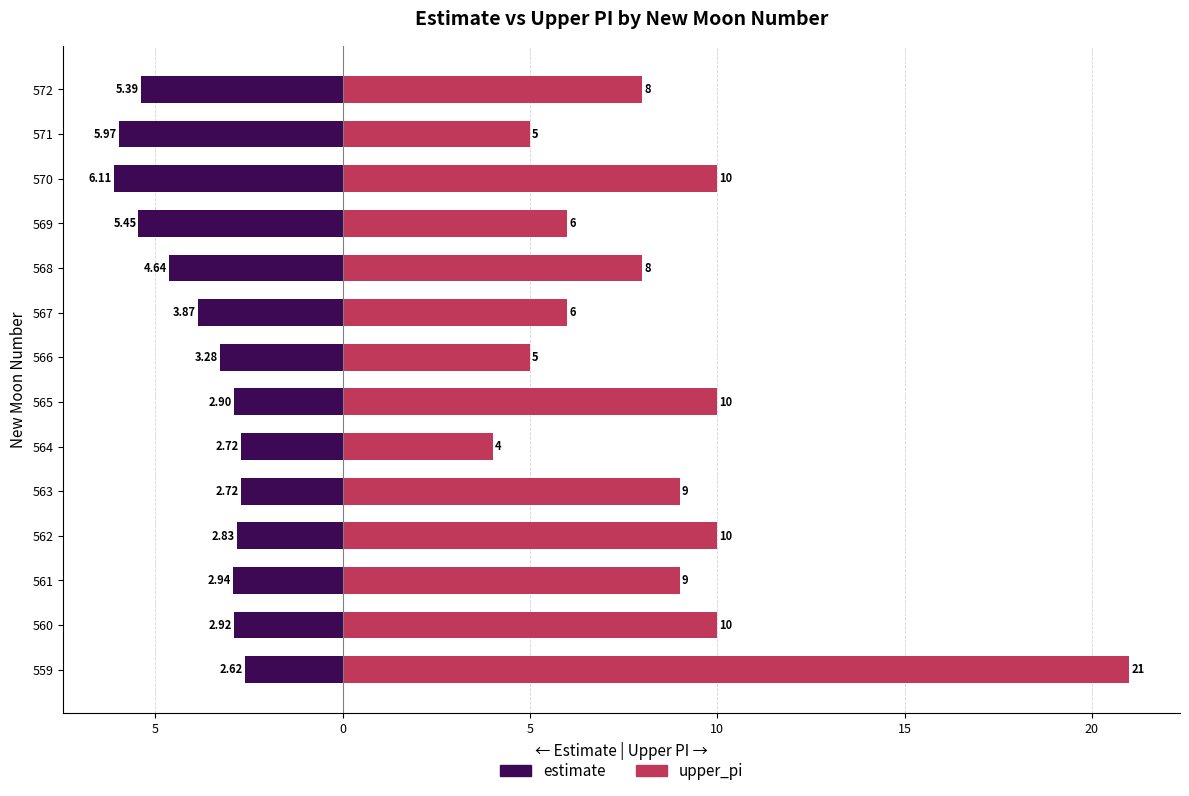

List the series in order of their overall mean, lowest first.

estimate, upper_pi